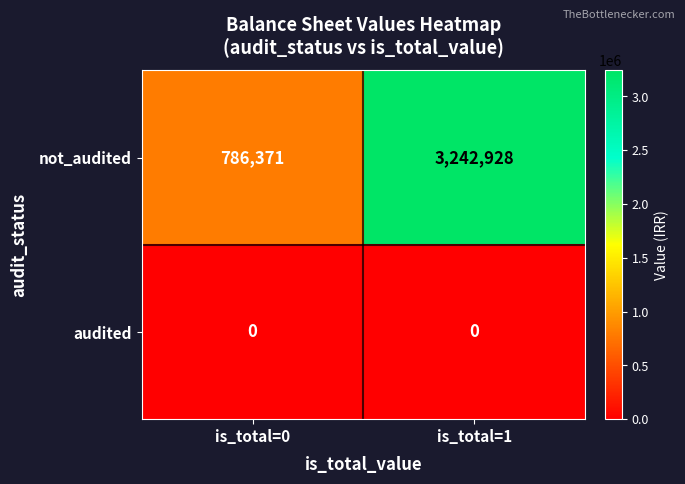

What is the sum of the not_audited values at is_total=0 and is_total=1?

4029299